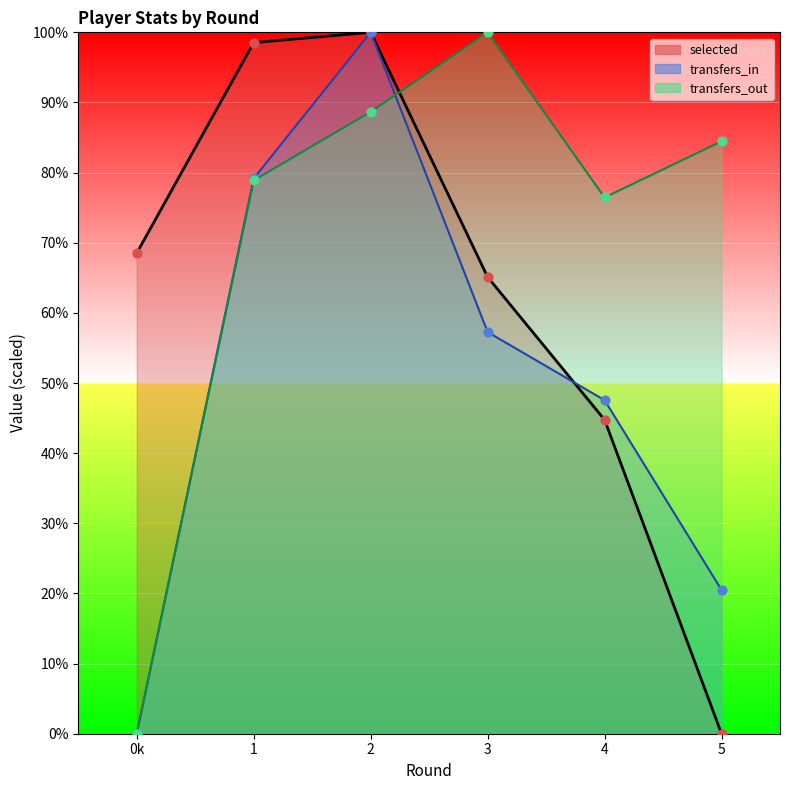

Which series reaches the minimum Y coordinate?

selected